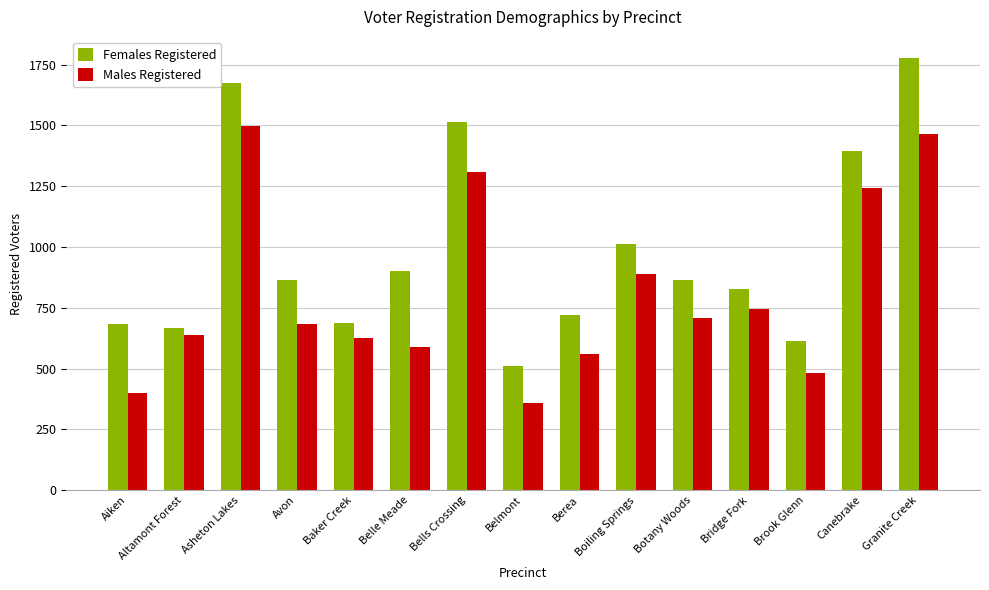

Which series has the widest spread of values?

Females Registered